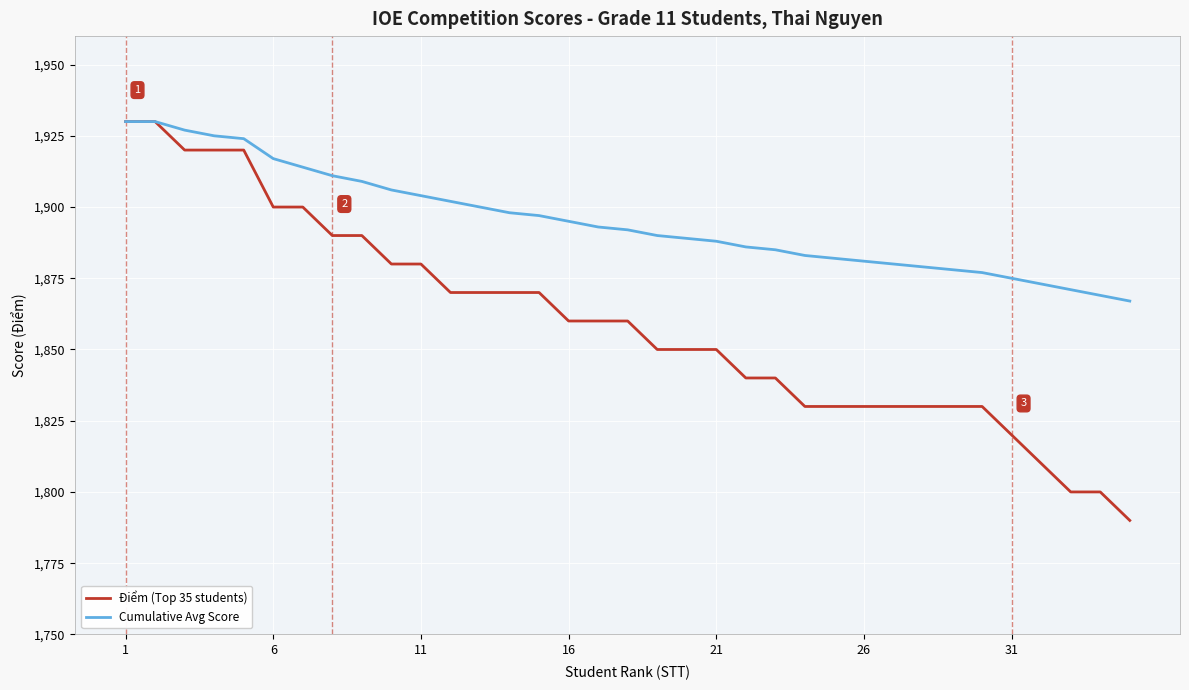

Which series has the widest spread of values?

Điểm (Top 35 students)